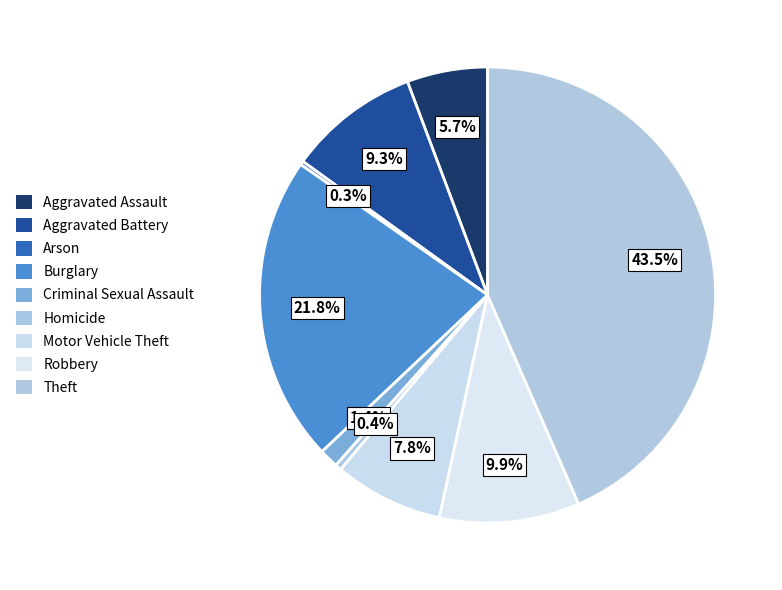

What is the ratio of the value at Robbery to the value at Criminal Sexual Assault?

7.3